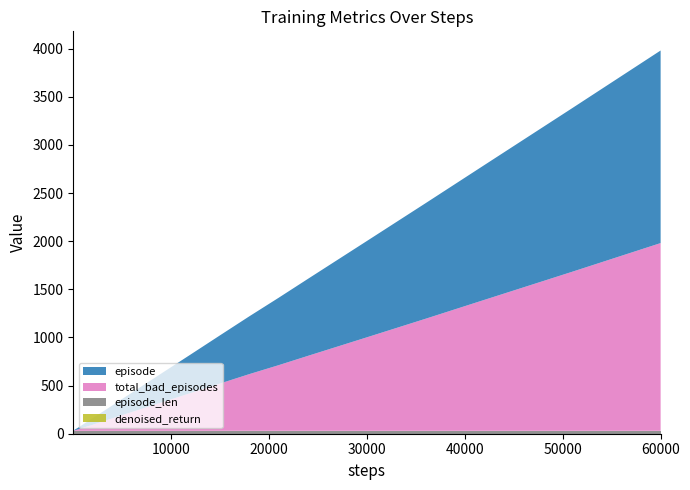

Reading right to left, list all the values displayed in this chart.

episode: 39=2000	38=1700	37=1400	36=1200	35=1000	34=900	33=800	32=700	31=600	30=500	29=400	28=300	27=250	26=200	25=170	24=140	23=120	22=100	21=90	20=80	19=70	18=60	17=50	16=40	15=30	14=25	13=20	12=17	11=14	10=12	9=10	8=9	7=8	6=7	5=6	4=5	3=4	2=3	1=2	0=1
total_bad_episodes: 39=1950	38=1653	37=1360	36=1164	35=971	34=875	33=779	32=682	31=589	30=491	29=392	28=294	27=245	26=195	25=166	24=136	23=116	22=96	21=86	20=76	19=66	18=56	17=47	16=38	15=28	14=23	13=18	12=15	11=12	10=11	9=9	8=9	7=8	6=7	5=6	4=5	3=4	2=3	1=2	0=1
episode_len: 39=30	38=30	37=30	36=30	35=30	34=30	33=30	32=30	31=30	30=30	29=30	28=30	27=30	26=30	25=30	24=30	23=30	22=30	21=30	20=30	19=30	18=30	17=30	16=30	15=30	14=30	13=30	12=30	11=30	10=30	9=30	8=30	7=30	6=30	5=30	4=30	3=30	2=30	1=30	0=30
denoised_return: 39=0	38=0	37=0	36=0	35=0	34=0	33=0	32=0	31=0	30=0	29=0	28=0	27=0	26=0	25=0	24=0	23=0	22=0	21=0	20=0	19=0	18=0	17=0	16=0	15=0	14=0	13=0	12=0	11=0	10=0	9=0	8=0	7=0	6=0	5=0	4=0	3=0	2=0	1=0	0=0